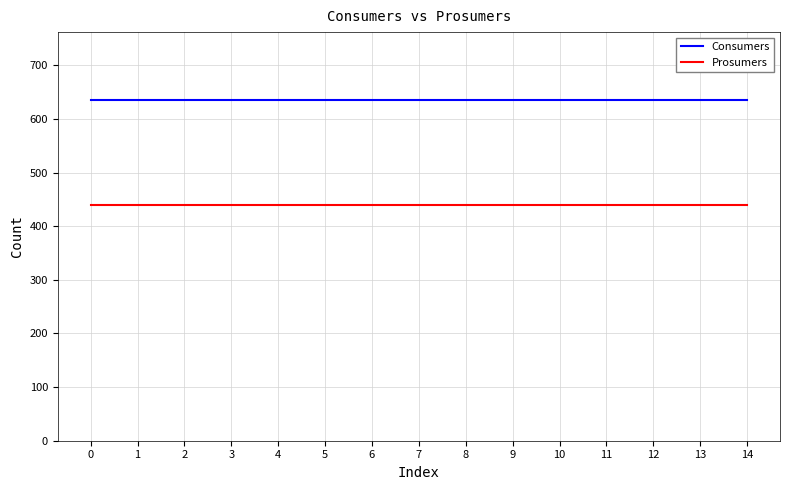

At 9, list the series in order from largest to smallest.

Consumers, Prosumers